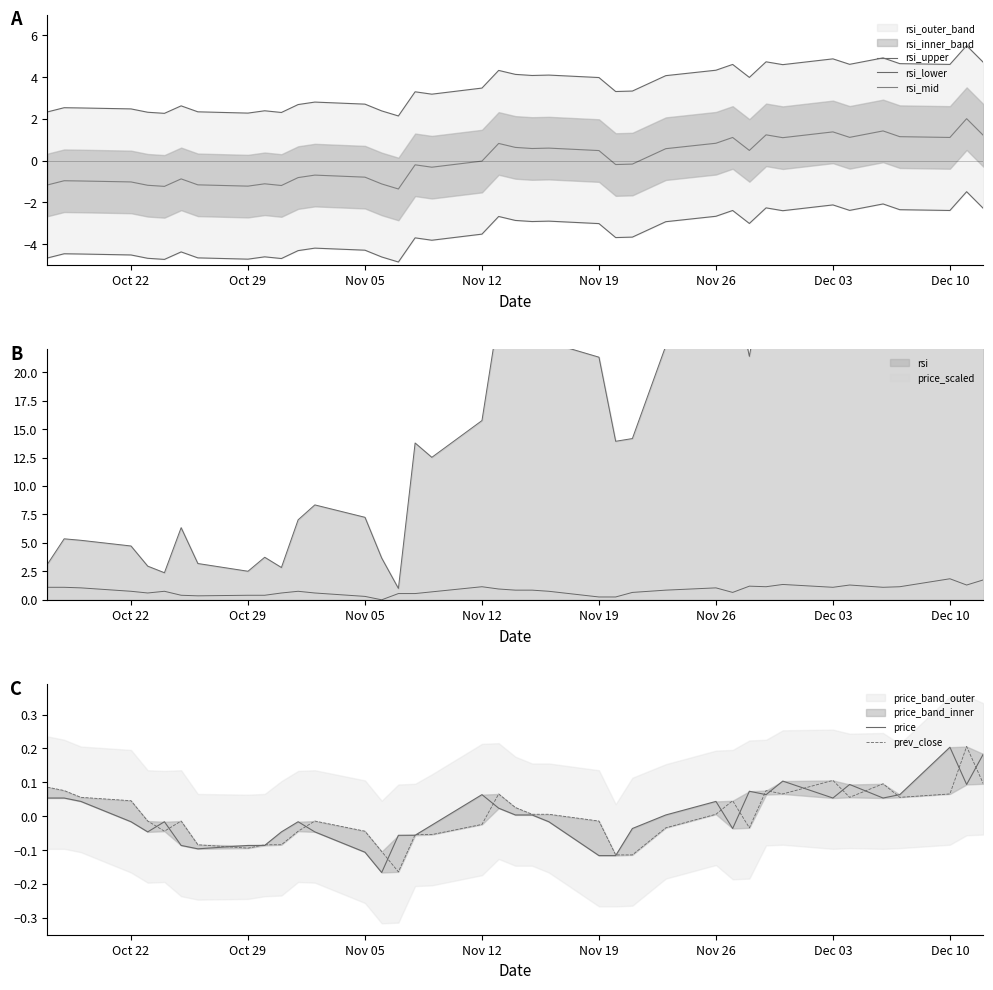

What is the difference between the maximum and second lowest values in the prev_close series?

0.3